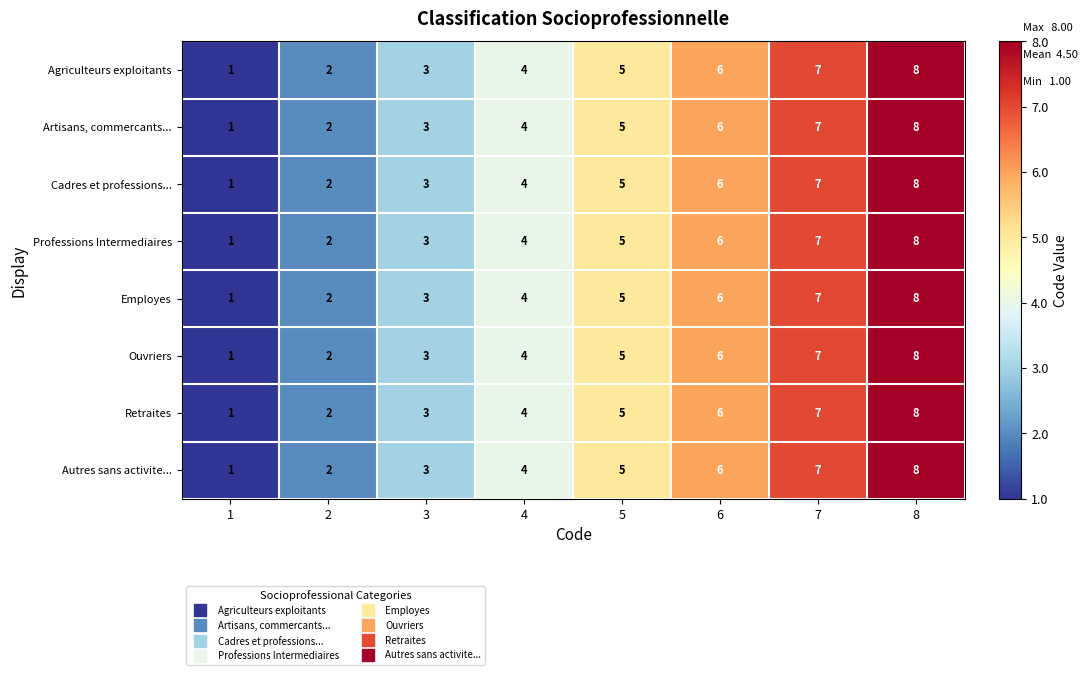

What is the total value across all series at 4?

32